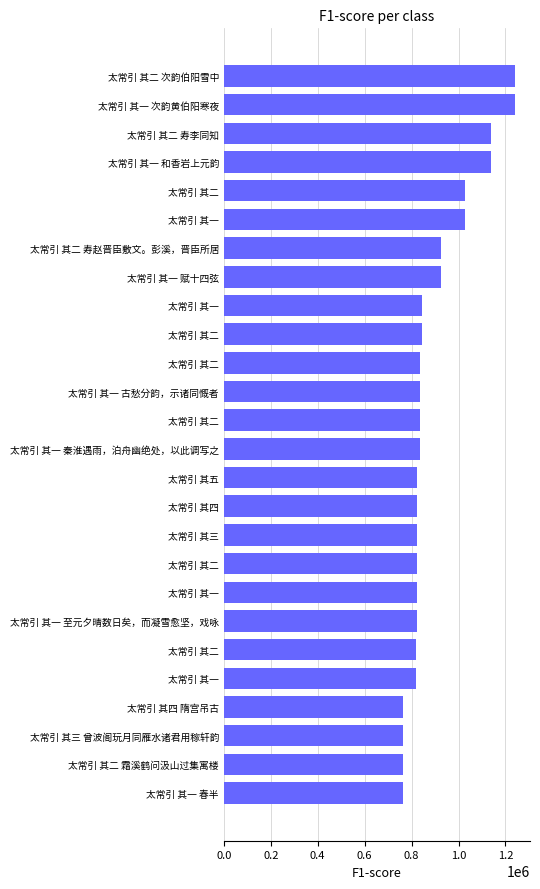

Does the chart contain any negative values?

No